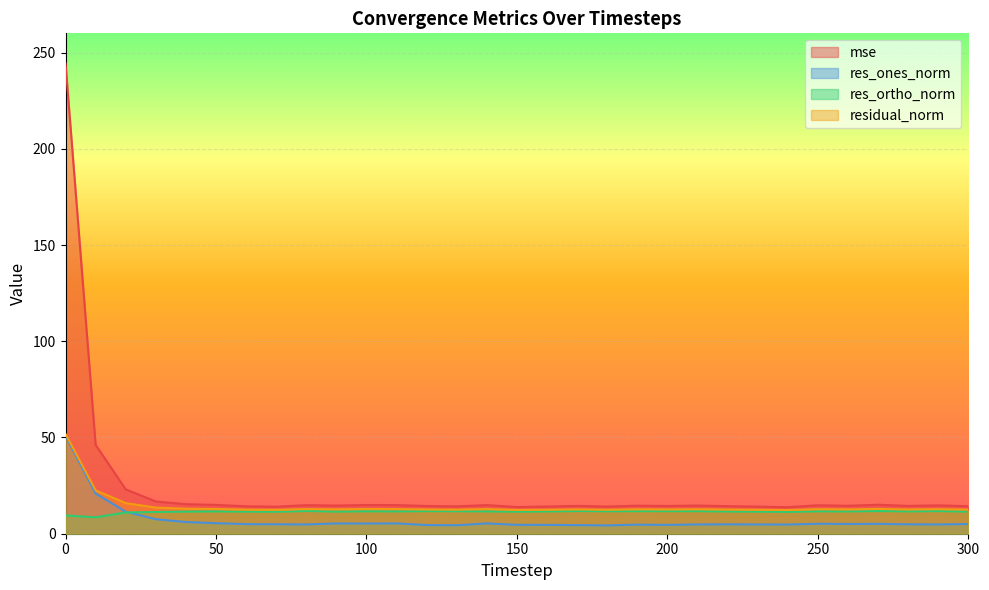

What is the difference between the second highest and second lowest values in the mse series?

32.3